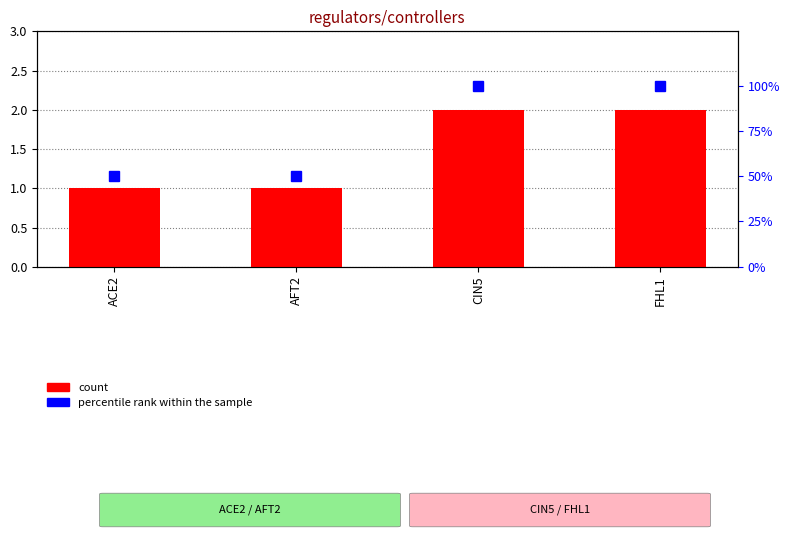

What is the spread (max minus min) of values at FHL1?

98